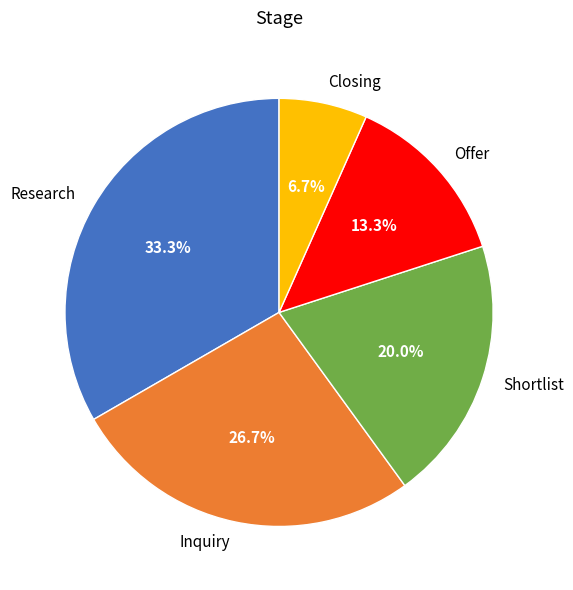

What percentage is NOT represented by Closing?

93.3%